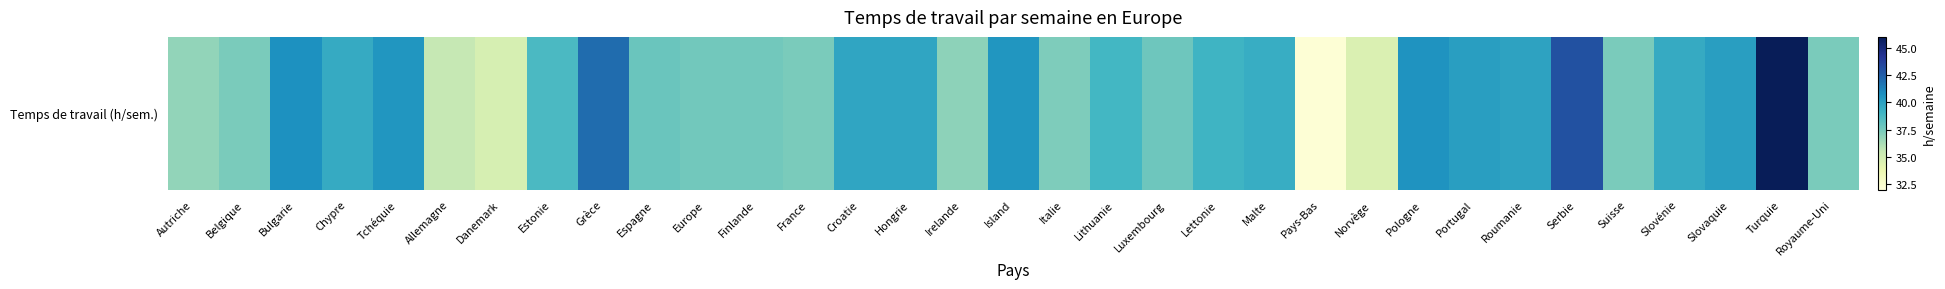

Where does the data first go above 38?

Bulgarie